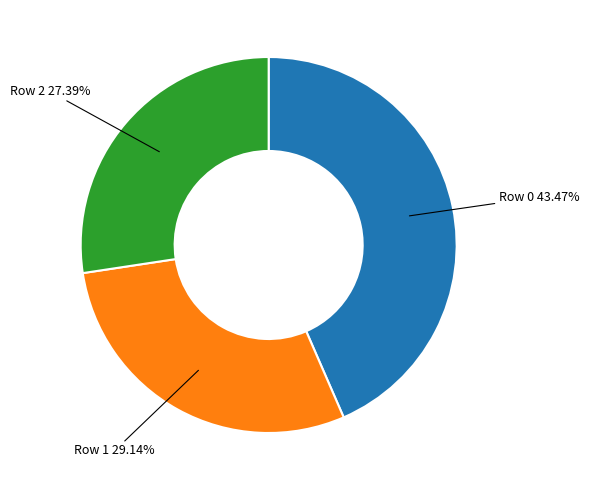

Is there a majority slice in this chart?

No